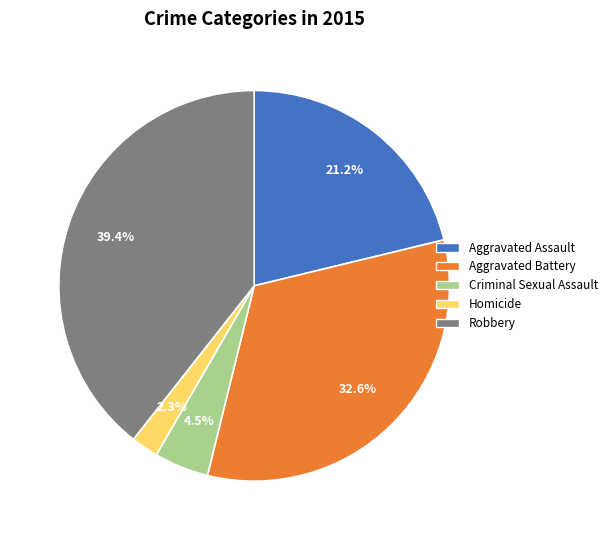

True or false: Aggravated Assault accounts for 27% of the total.

False